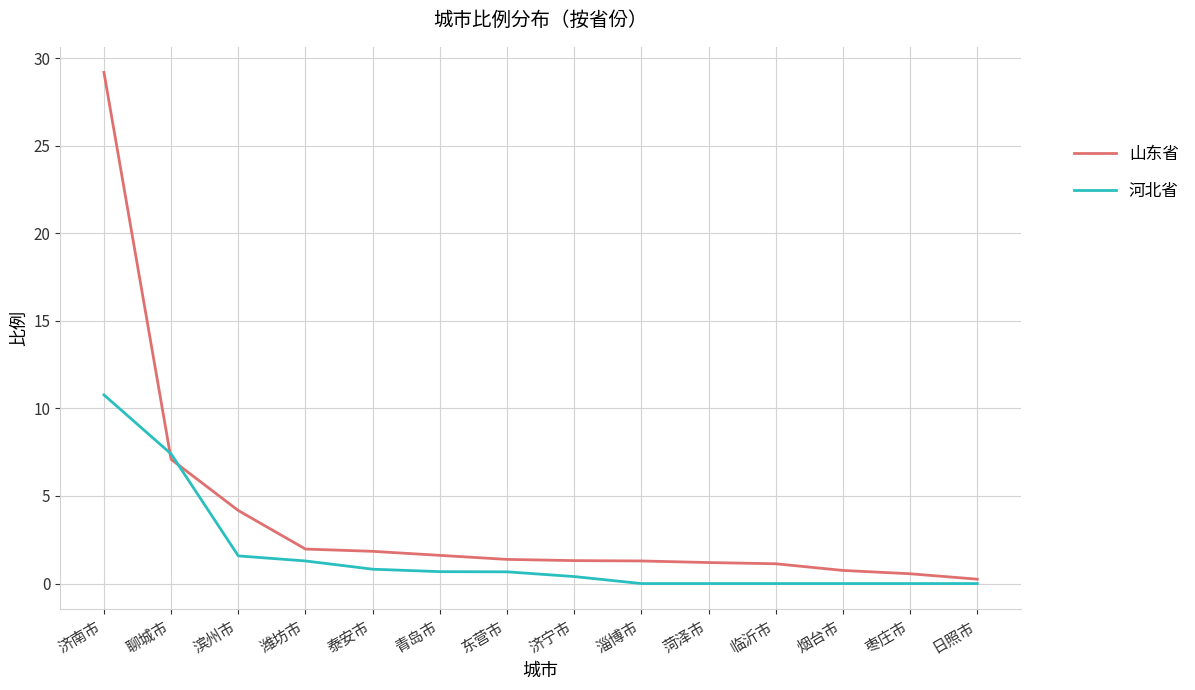

What is the sum of the 河北省 values at 枣庄市 and 泰安市?

0.8